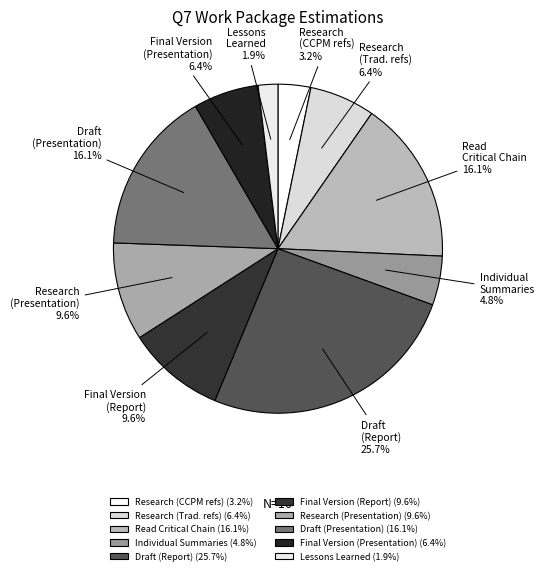

Is there a majority slice in this chart?

No